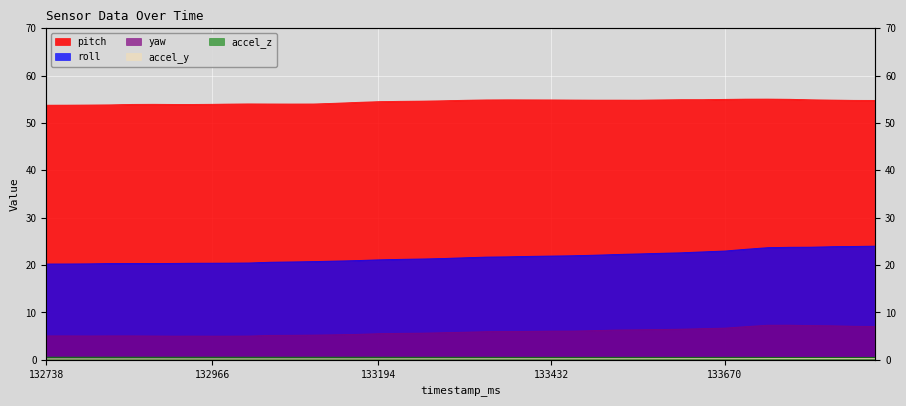

True or false: pitch and accel_z intersect in this chart.

False